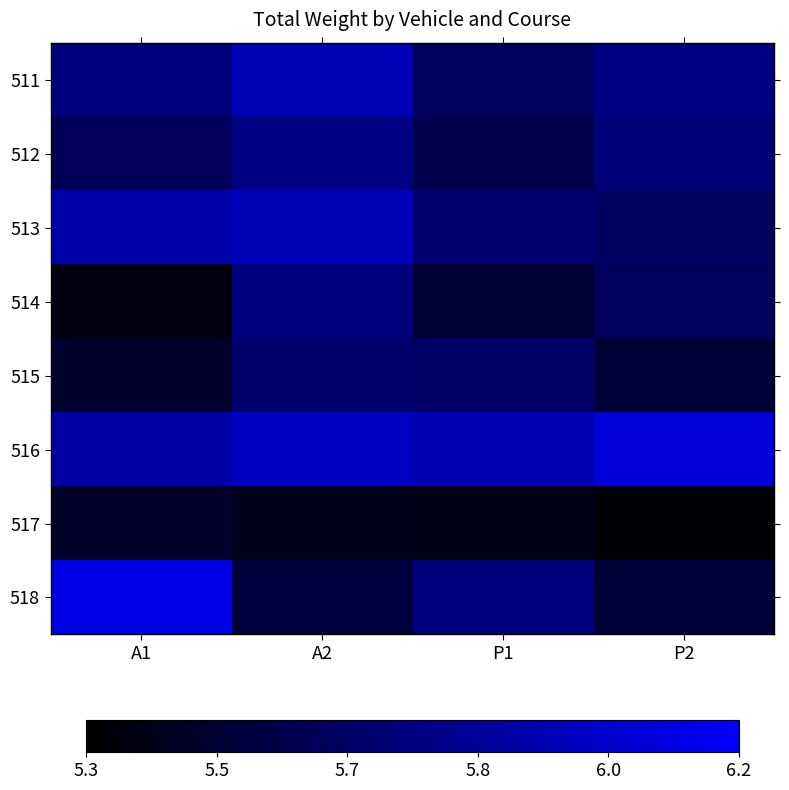

List the series in order of their peak value, highest first.

518, 516, 511, 513, 512, 514, 515, 517